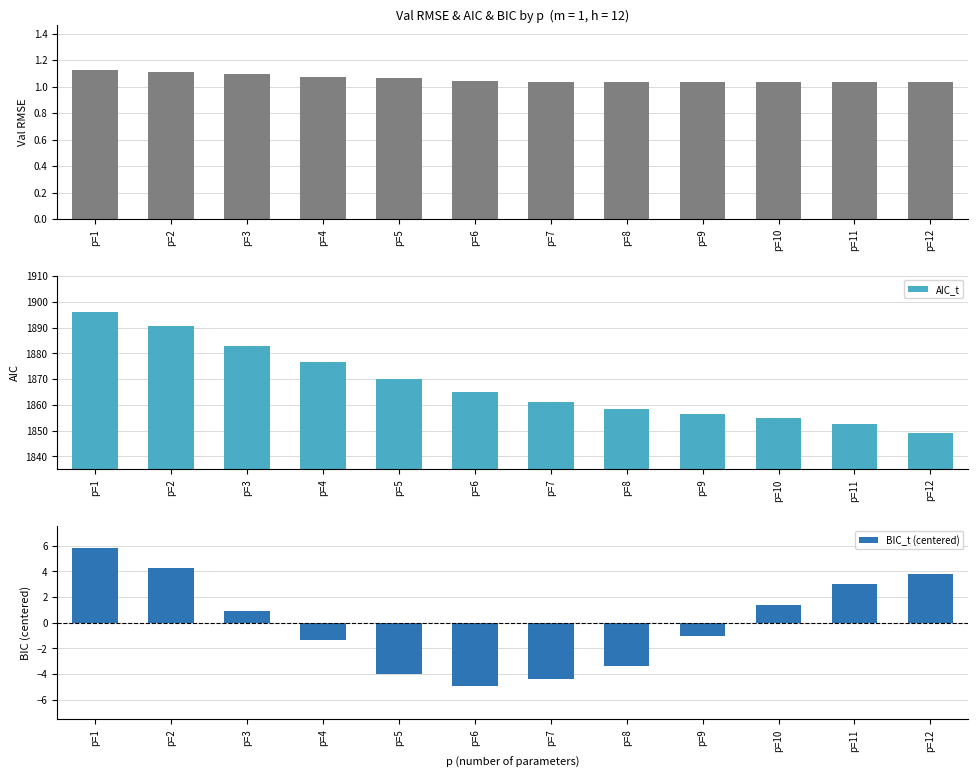

Is the value of AIC_t at p=8 greater than the value of BIC_t (centered) at p=7?

Yes